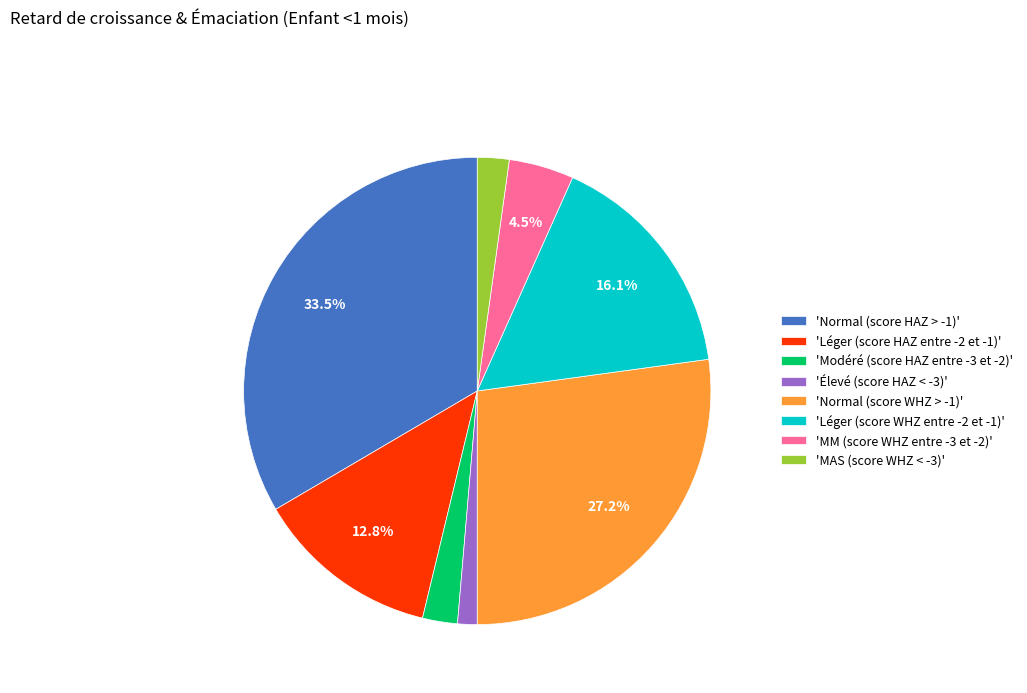

What is the largest slice in the pie chart?

'Normal (score HAZ > -1)'